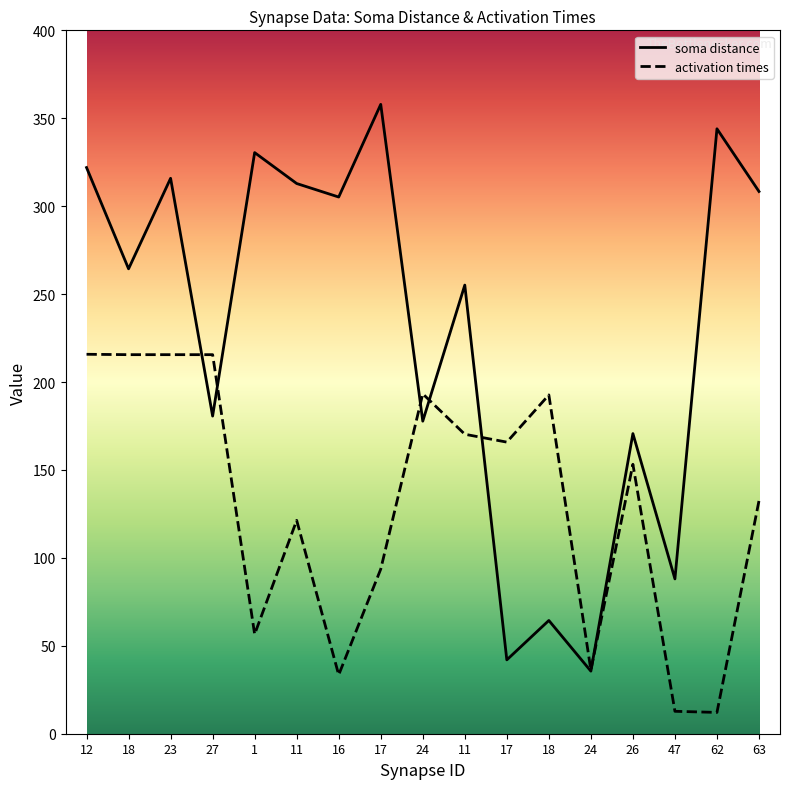

At which label does activation times first exceed 153?

12